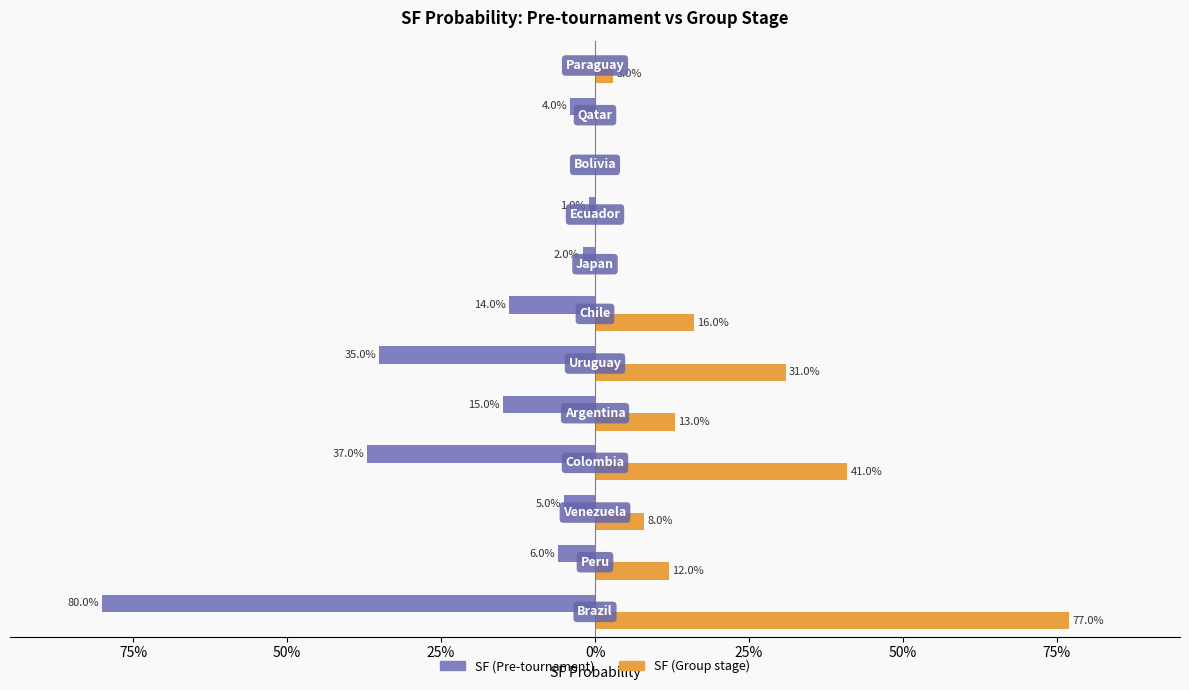

What are all the series names shown in the legend?

SF (Pre-tournament), SF (Group stage)